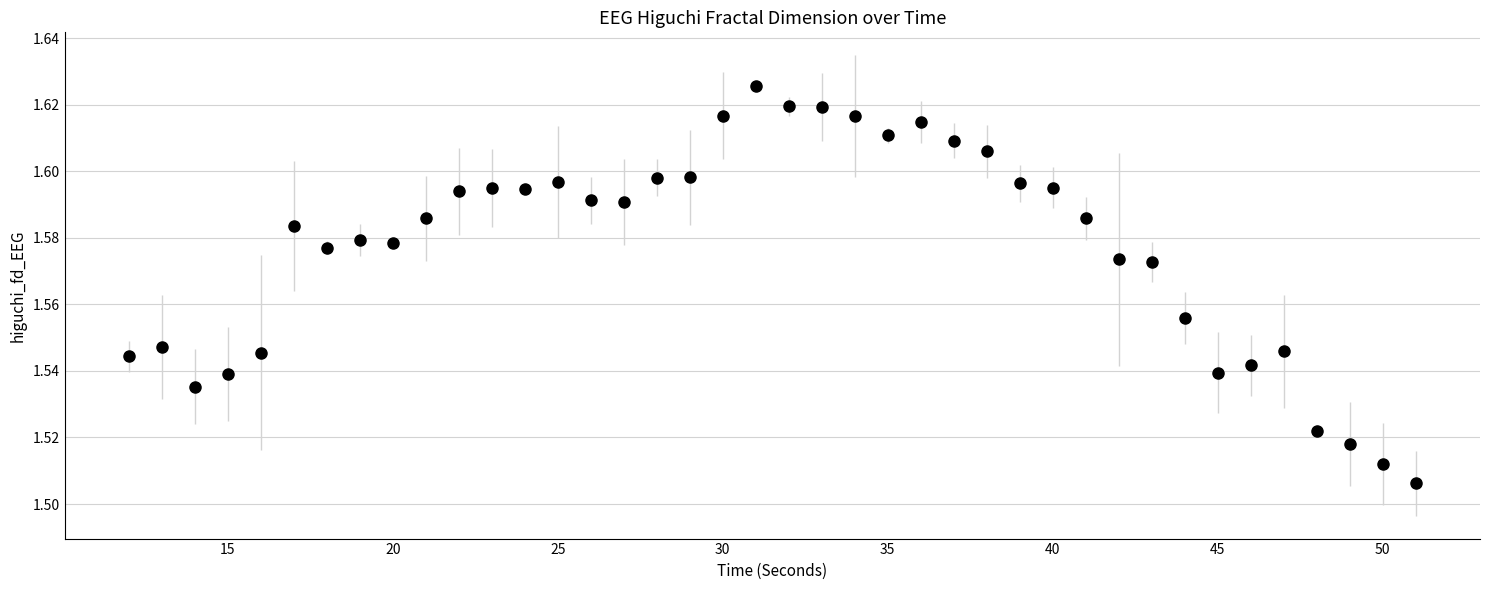

What is the range of X values (max minus min)?

39.0